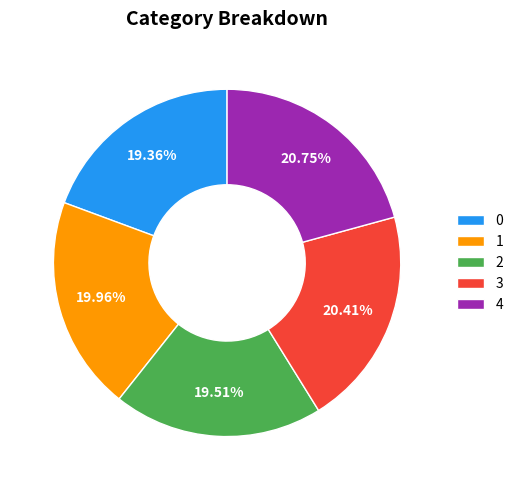

How many segments does this pie chart have?

5